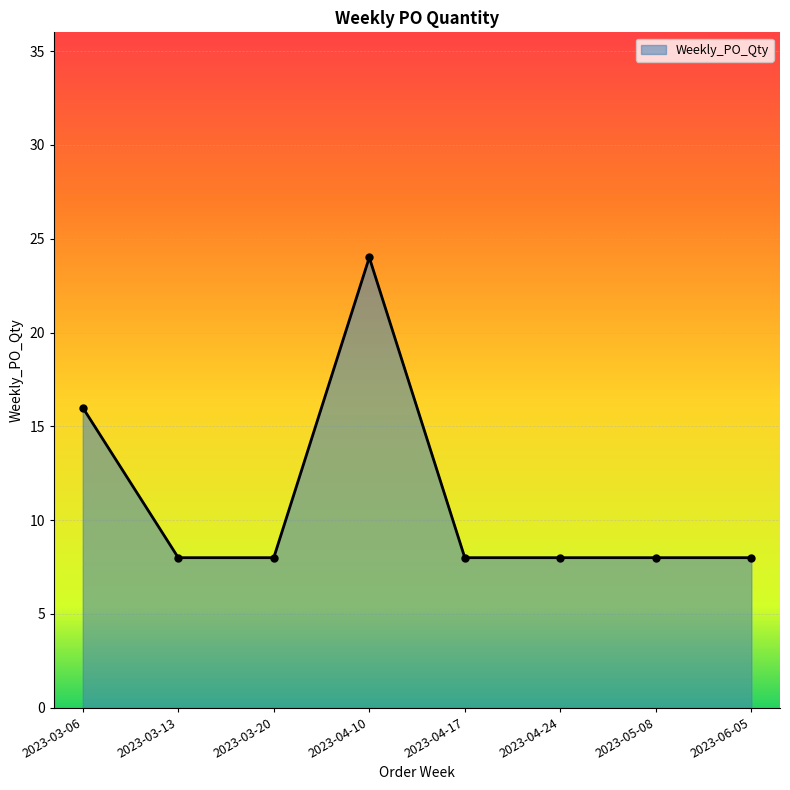

How many series are shown in this chart?

1